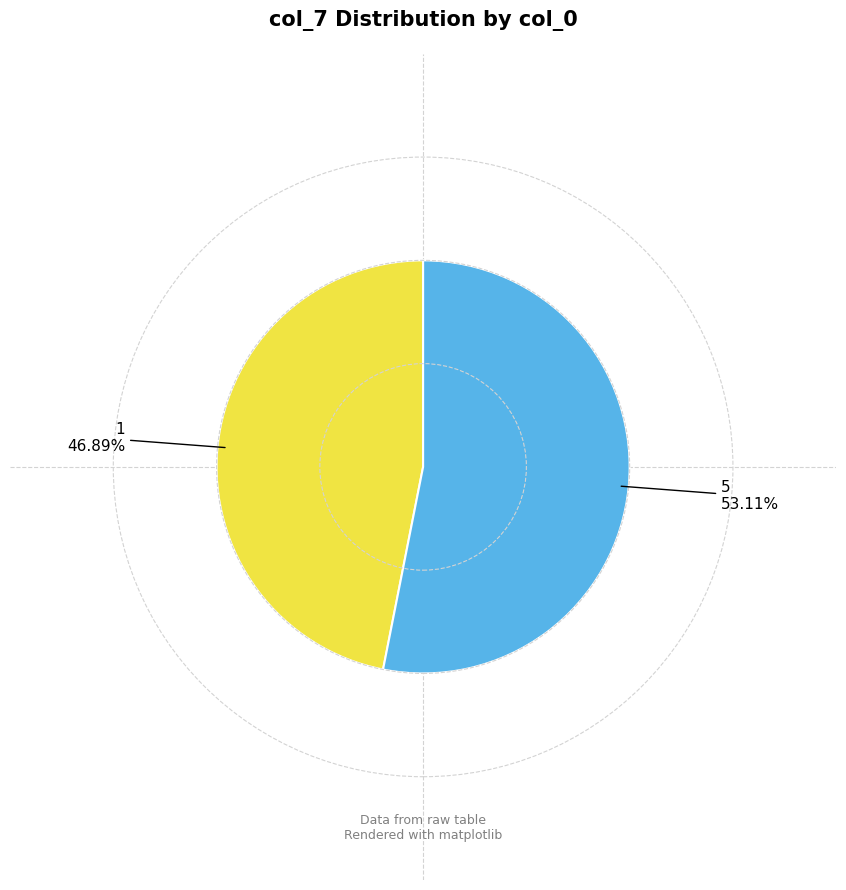

What is the total percentage of 5 and 1?

100.0%